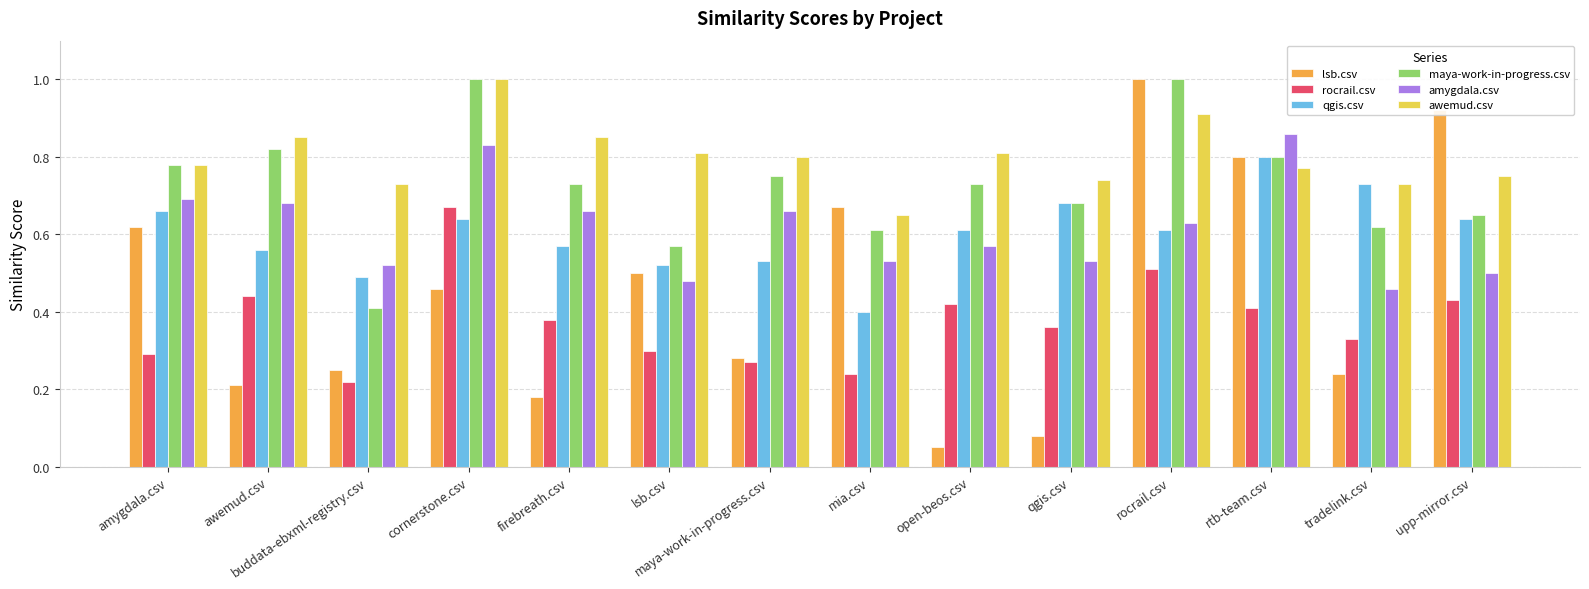

At which label does qgis.csv reach its peak?

rtb-team.csv